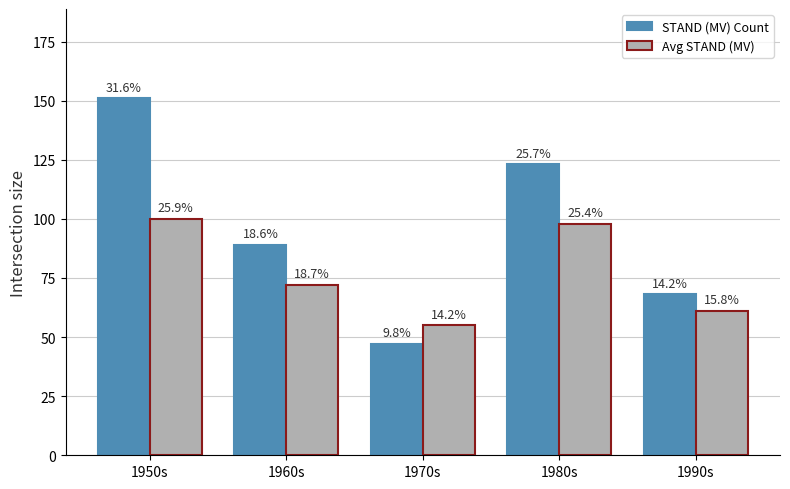

Which label corresponds to the largest value in the chart?

1950s